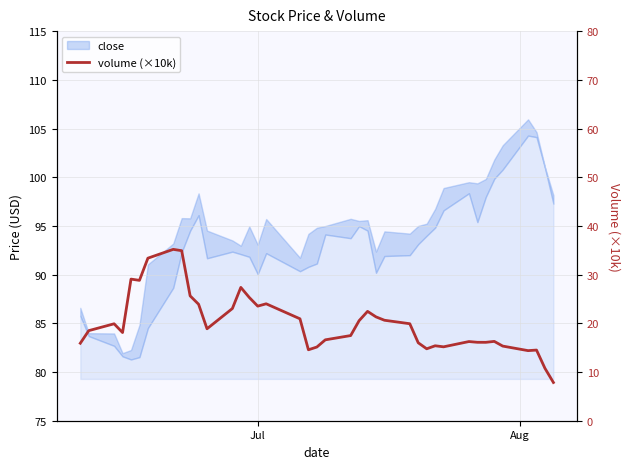

True or false: the data has more than 1 interior local peaks.

True